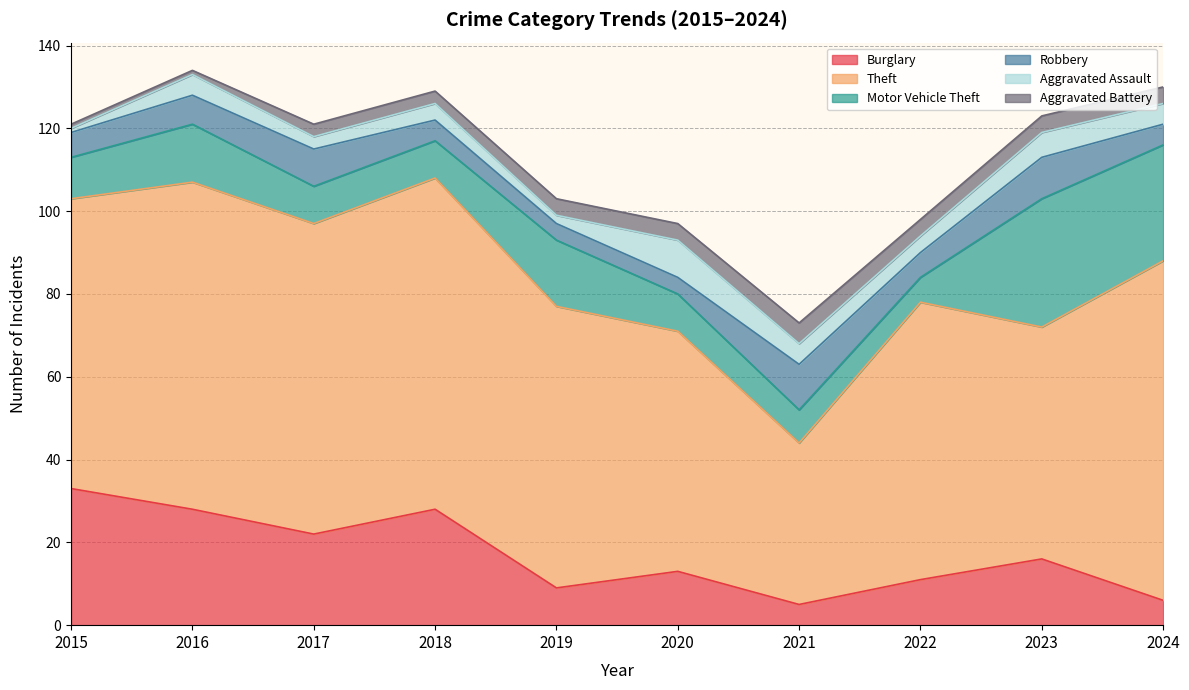

What is the sum of all Theft values?

674